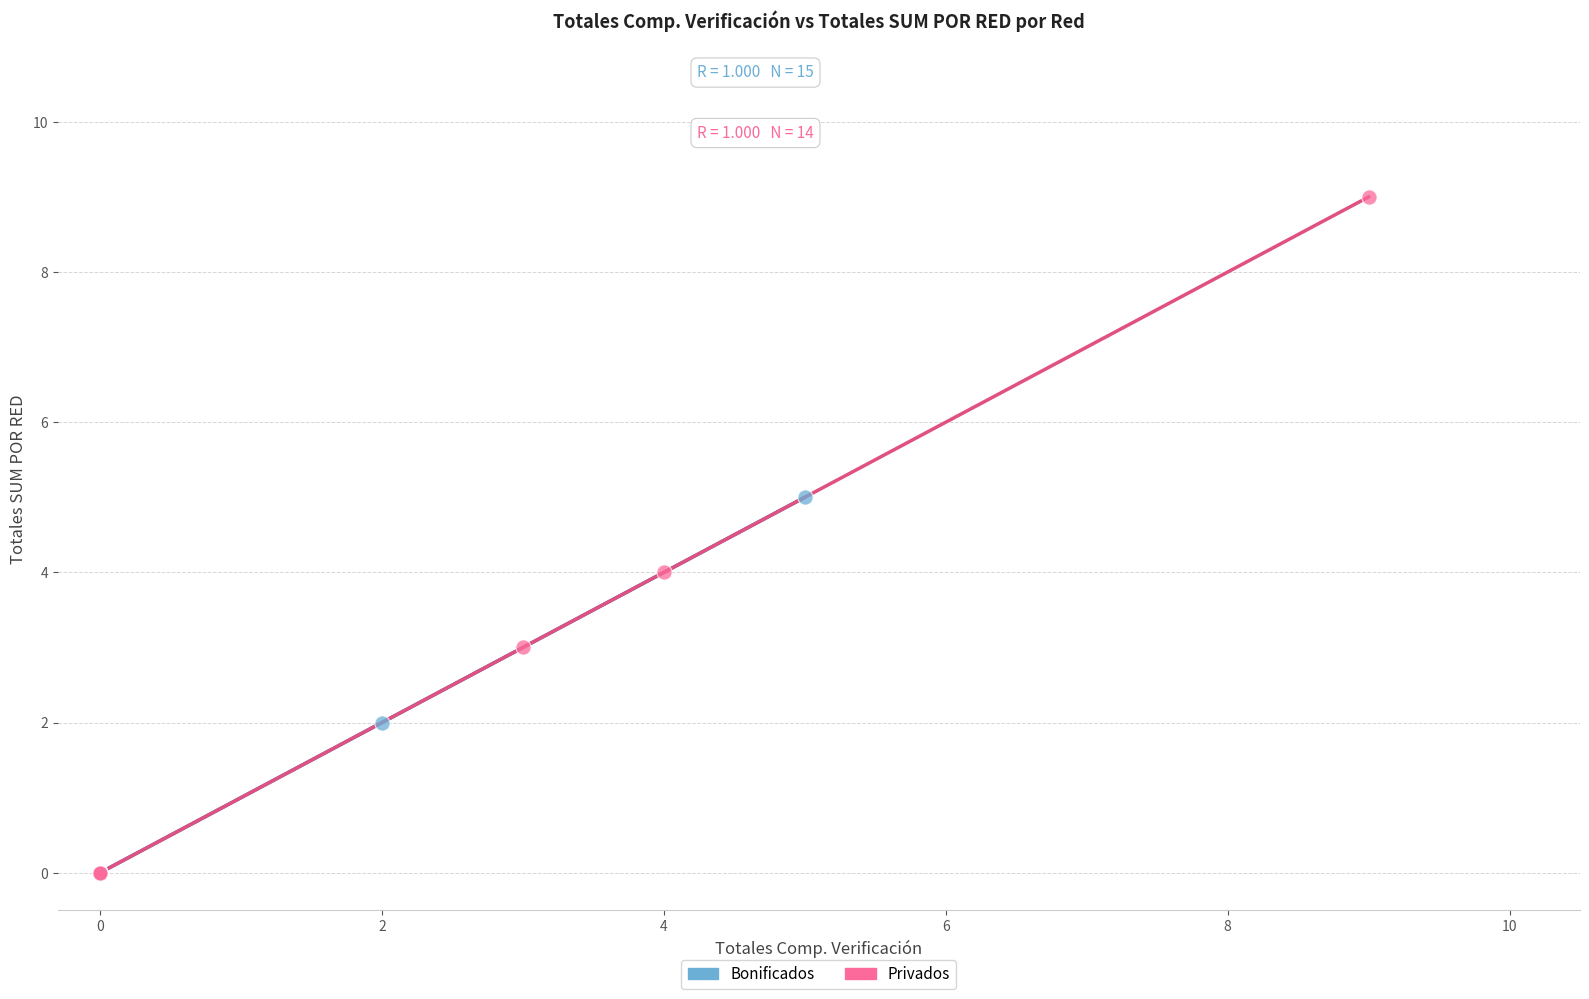

Which series has the largest Y range (max minus min)?

Privados